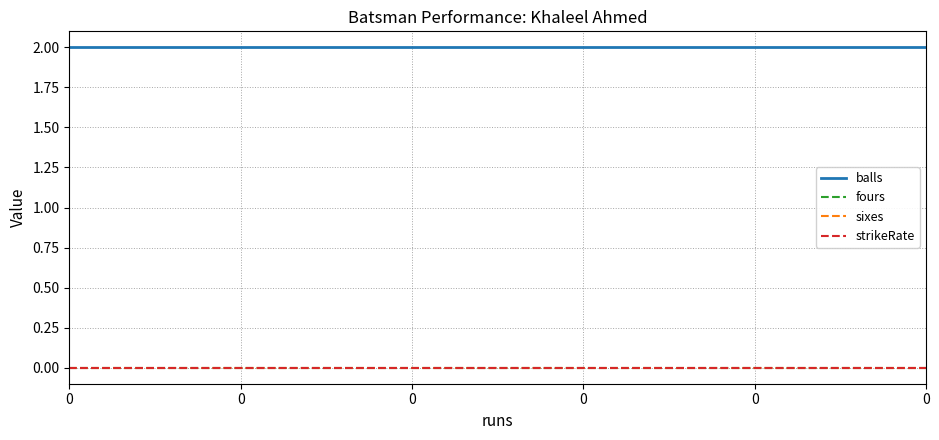

Which series has the widest spread of values?

balls